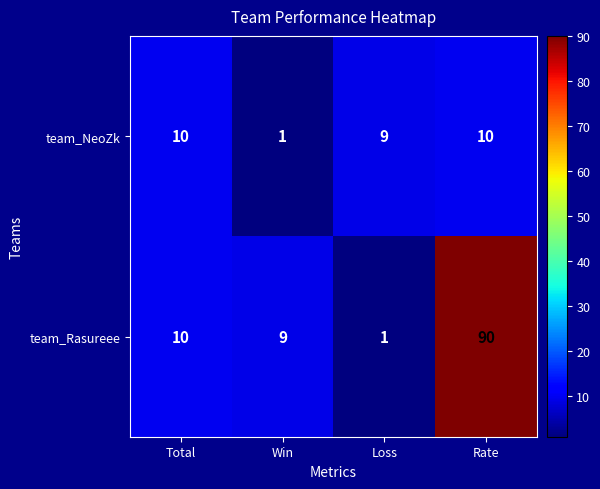

Which series has the largest total across all categories?

team_Rasureee